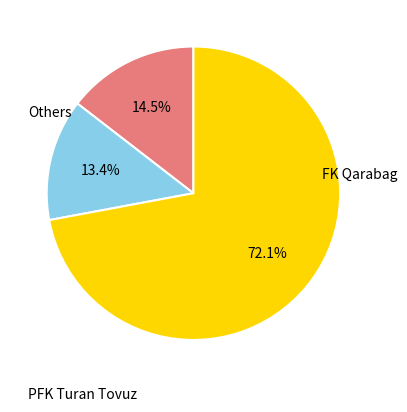

Is there a majority slice in this chart?

Yes